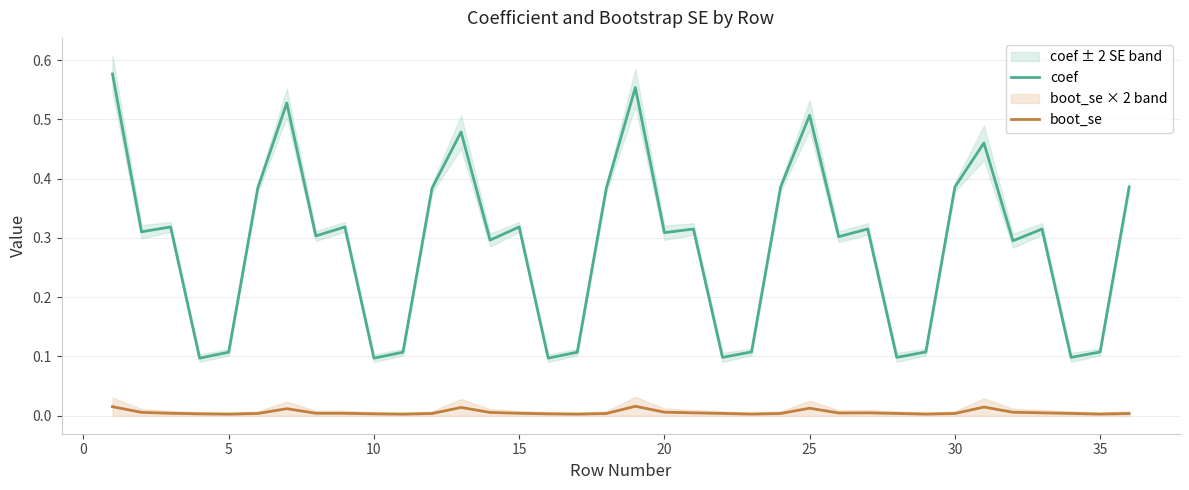

True or false: coef and boot_se cross at least once.

False